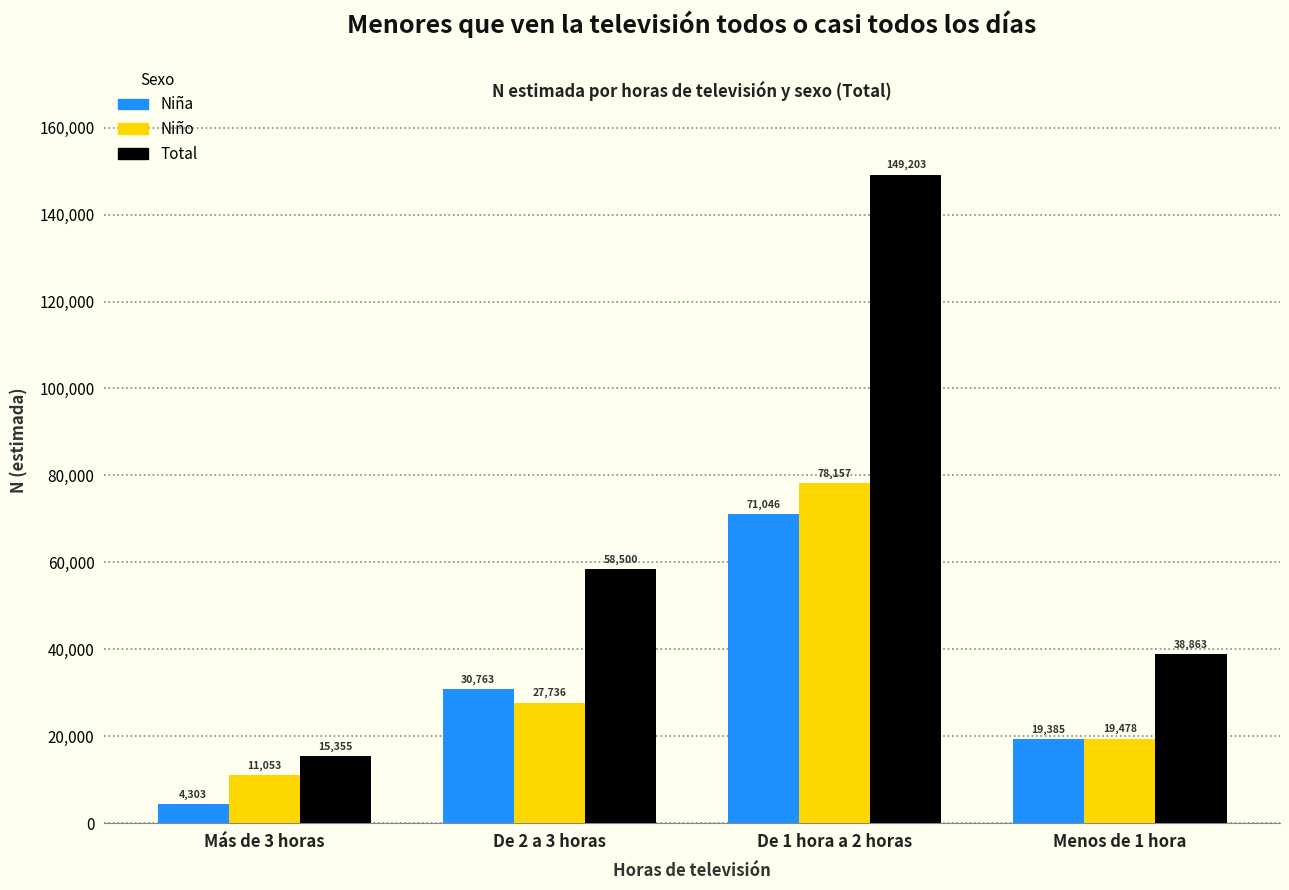

Reading left to right, list all the values displayed in this chart.

Niña: Más de 3 horas=4303	De 2 a 3 horas=30763	De 1 hora a 2 horas=71046	Menos de 1 hora=19385
Niño: Más de 3 horas=11053	De 2 a 3 horas=27736	De 1 hora a 2 horas=78157	Menos de 1 hora=19478
Total: Más de 3 horas=15355	De 2 a 3 horas=58500	De 1 hora a 2 horas=149203	Menos de 1 hora=38863